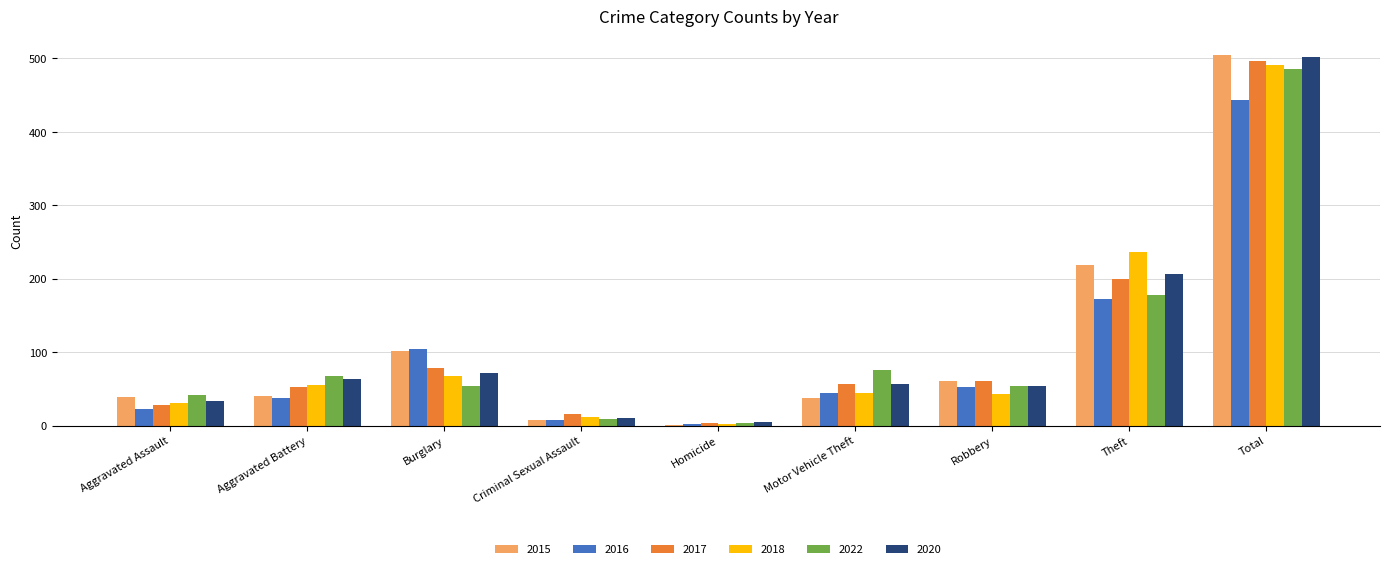

Where does the 2020 series first go above 57?

Aggravated Battery